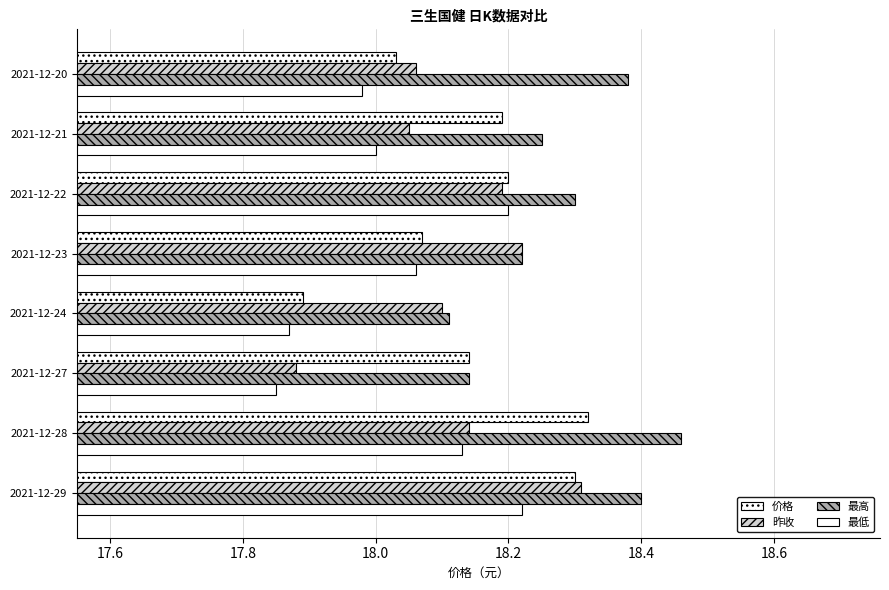

Which series has the widest spread of values?

价格